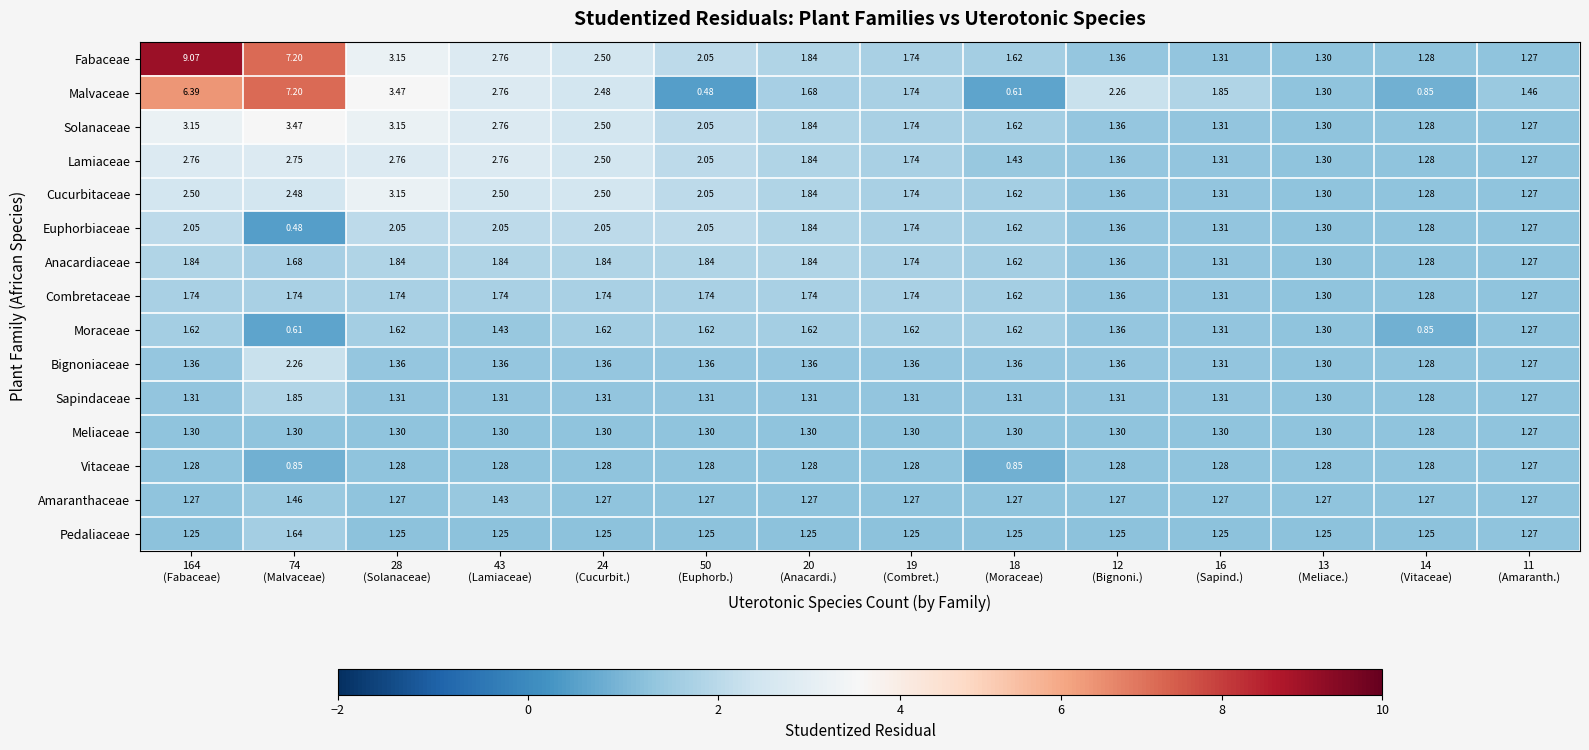

Which series has the largest total across all categories?

Fabaceae